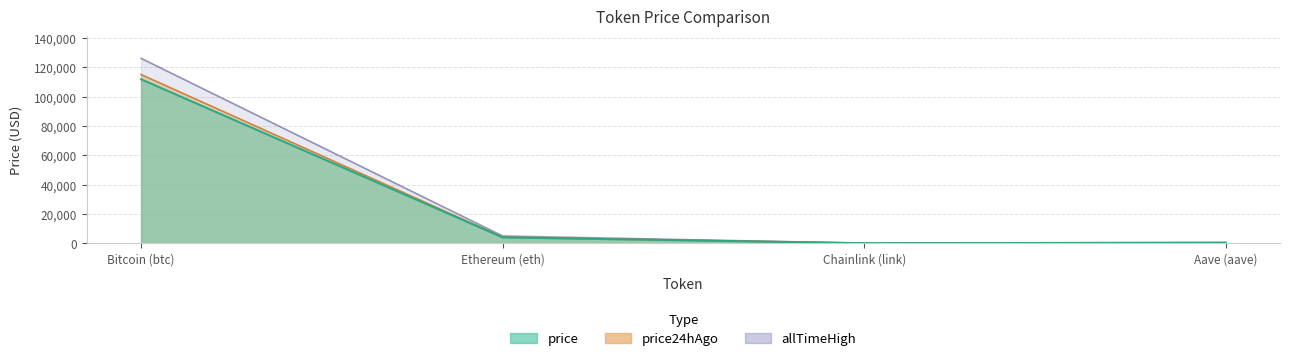

Which series changed the most between Bitcoin (btc) and Ethereum (eth)?

allTimeHigh